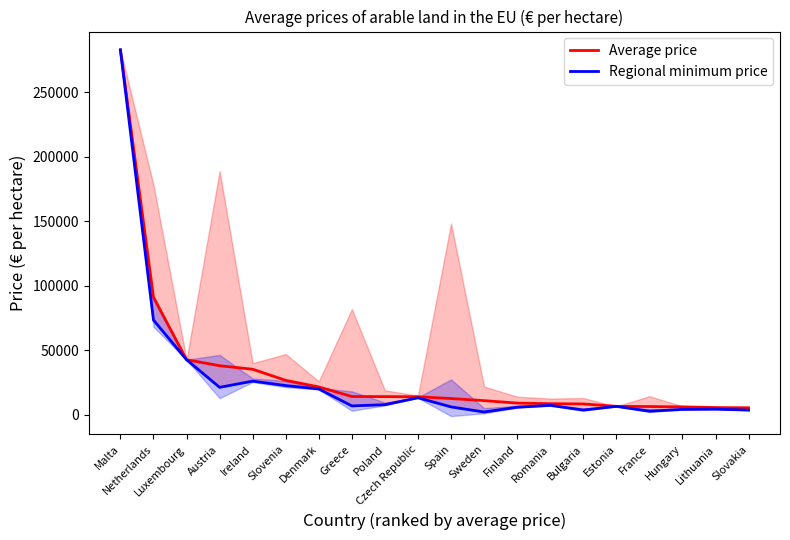

What is the difference between the second highest and minimum values in the Regional minimum price series?

71373.6